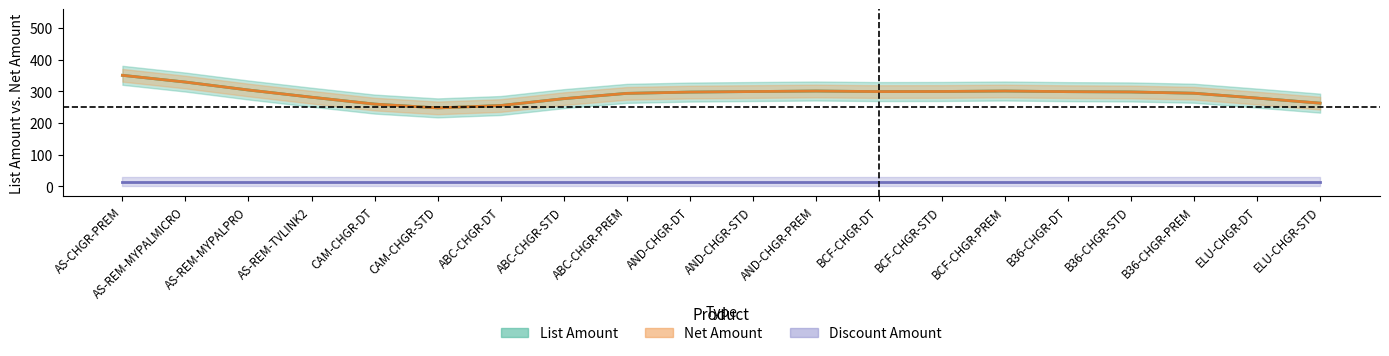

At which category does the chart reach its minimum across all series?

AS-CHGR-PREM